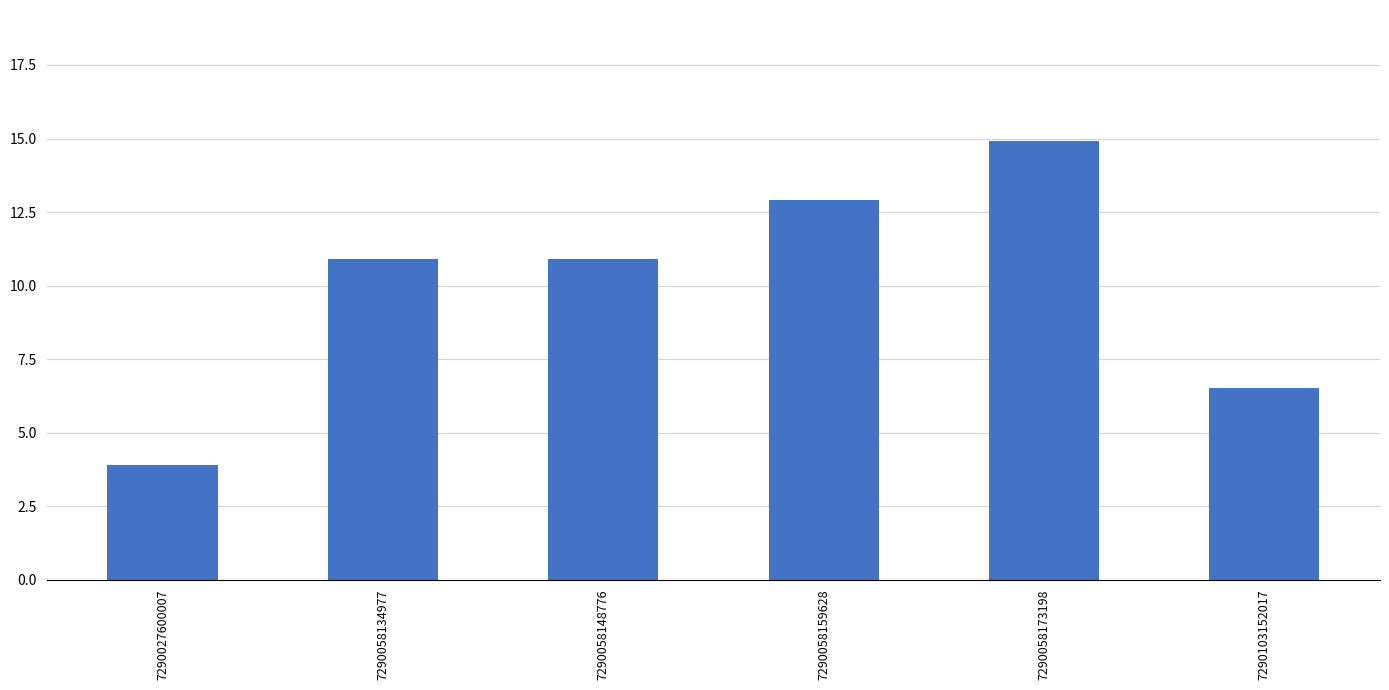

Reading left to right, what are all the values shown in this chart?

7290027600007=3.9	7290058134977=10.9	7290058148776=10.9	7290058159628=12.9	7290058173198=14.9	7290103152017=6.5